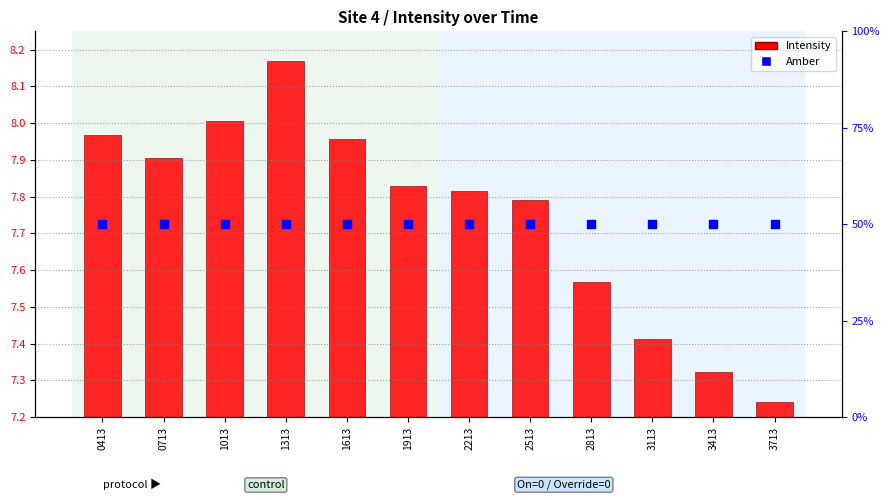

At which category is the sum across all series the highest?

1313